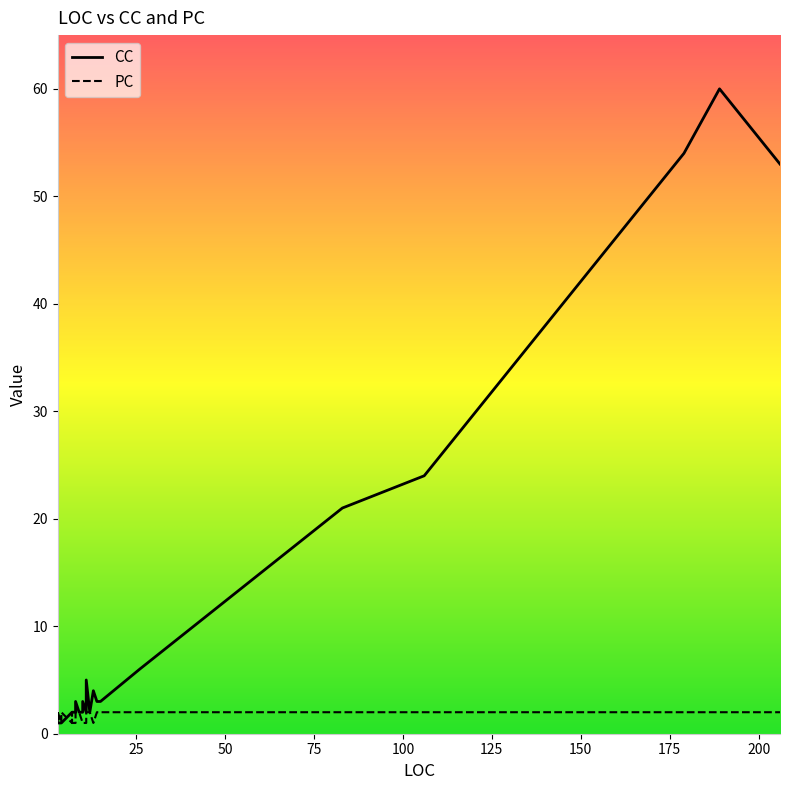

How many data points in PC are less than 2?

14